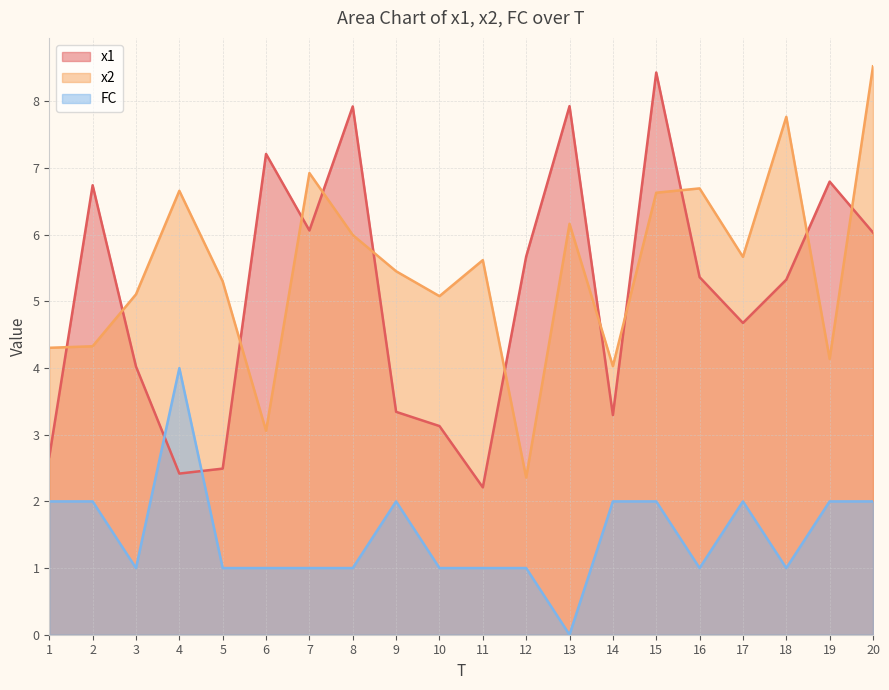

Reading left to right, extract all data points from this chart.

x1: 2.7	6.7	4.0	2.4	2.5	7.2	6.1	7.9	3.3	3.1	2.2	5.7	7.9	3.3	8.4	5.4	4.7	5.3	6.8	6.0
x2: 4.3	4.3	5.1	6.7	5.3	3.1	6.9	6.0	5.5	5.1	5.6	2.4	6.2	4.0	6.6	6.7	5.7	7.8	4.1	8.5
FC: 2.0	2.0	1.0	4.0	1.0	1.0	1.0	1.0	2.0	1.0	1.0	1.0	0.0	2.0	2.0	1.0	2.0	1.0	2.0	2.0